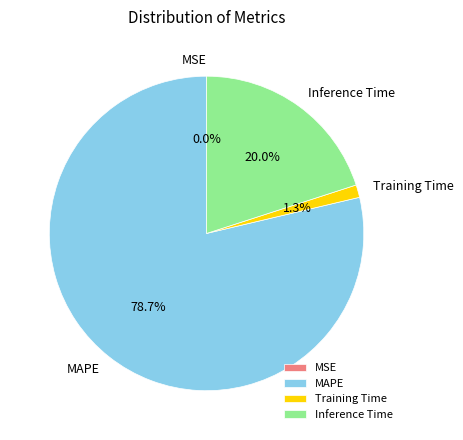

Is the sum of Training Time and MAPE greater than half?

Yes